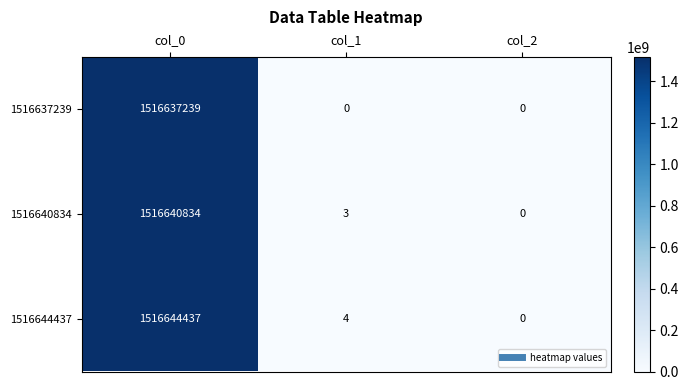

At which label does 1516644437 first exceed 4?

col_0